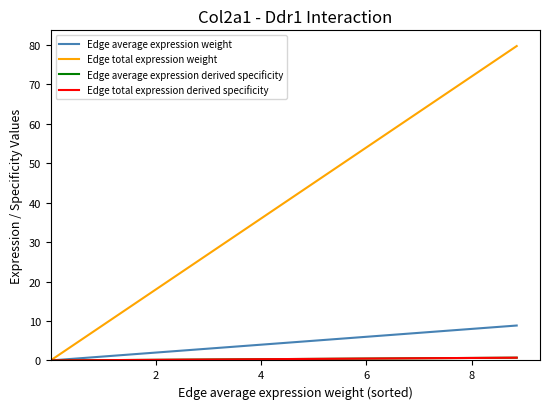

How many lines are shown in the chart?

4